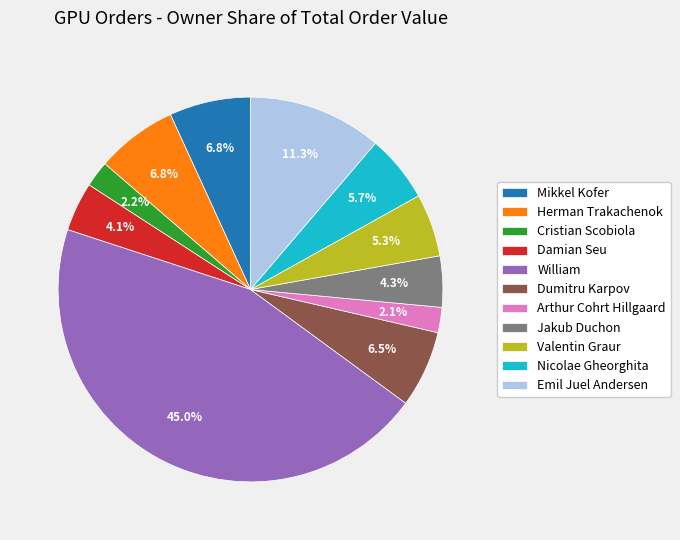

Count the number of slices in the pie.

11